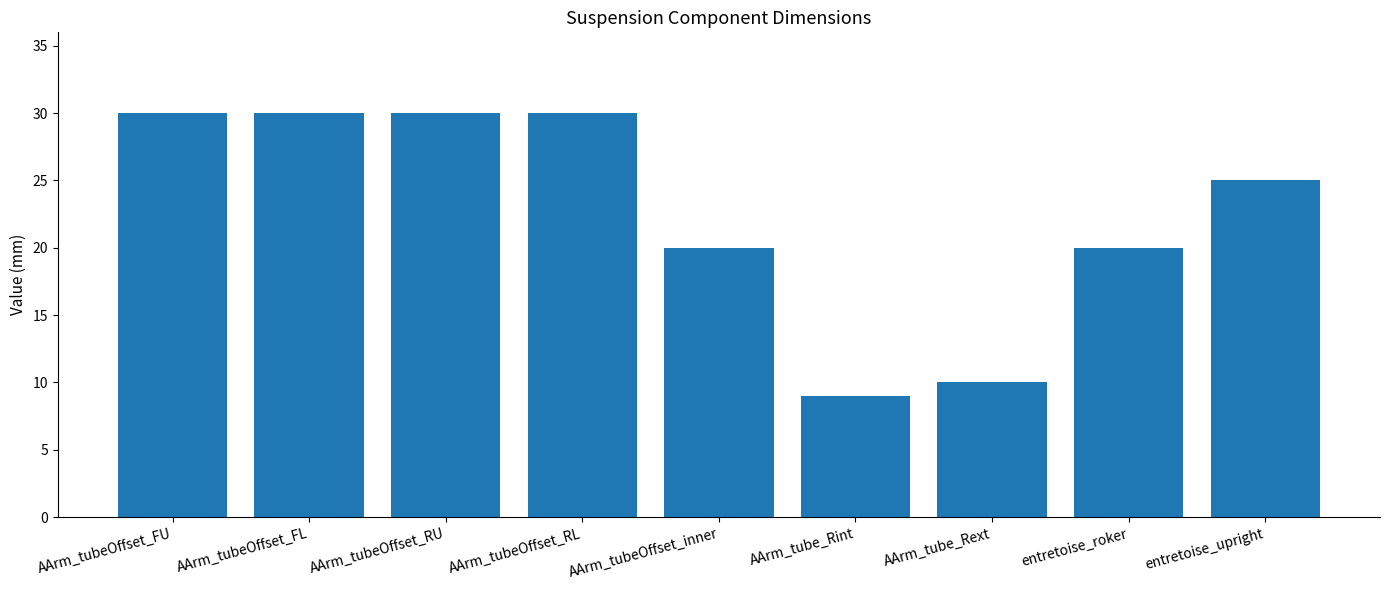

At which category does the chart reach its minimum across all series?

AArm_tube_Rint